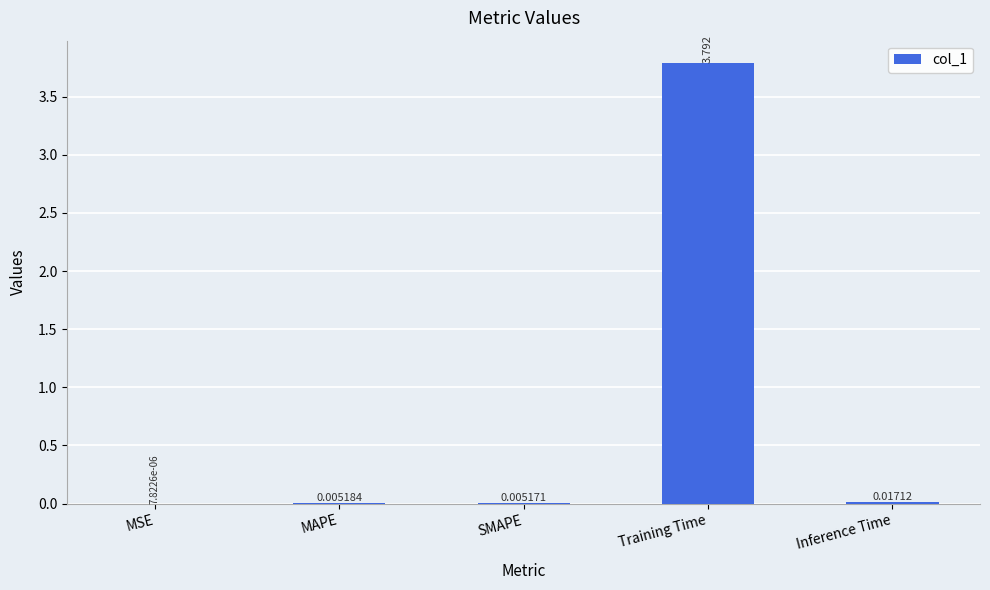

Which category has the highest value across all series?

Training Time